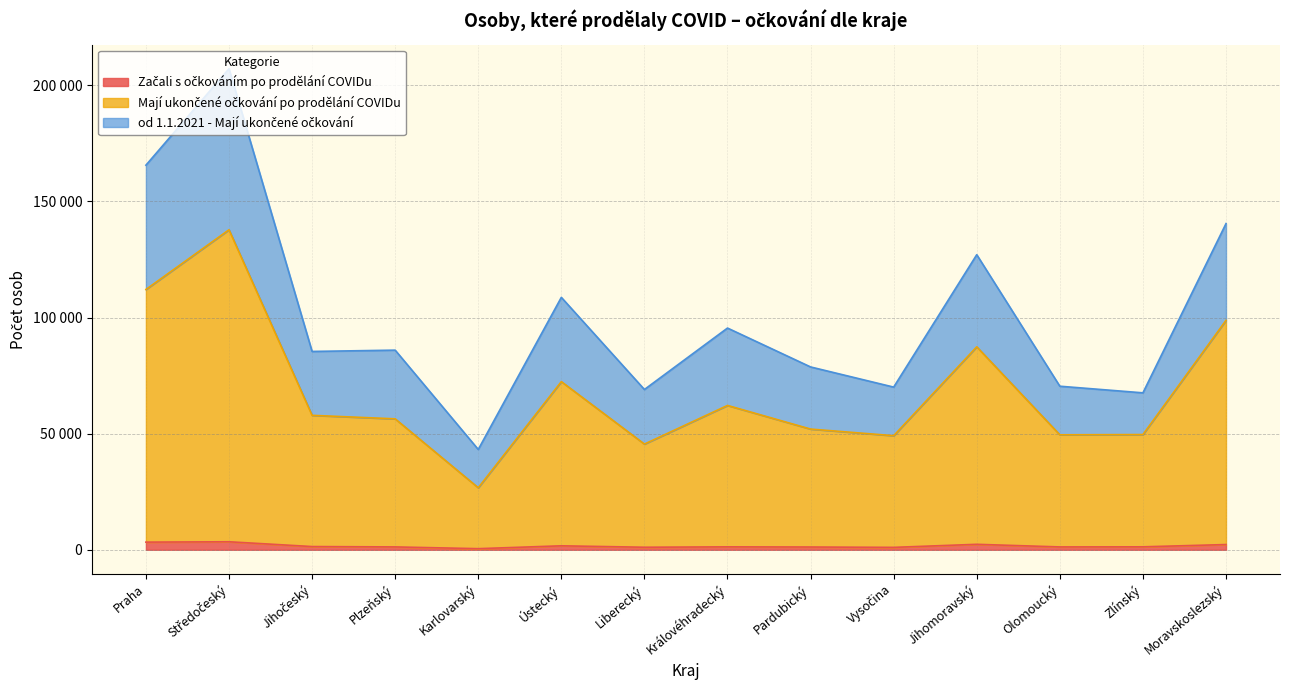

Between Karlovarský and Olomoucký, which is larger?

Olomoucký